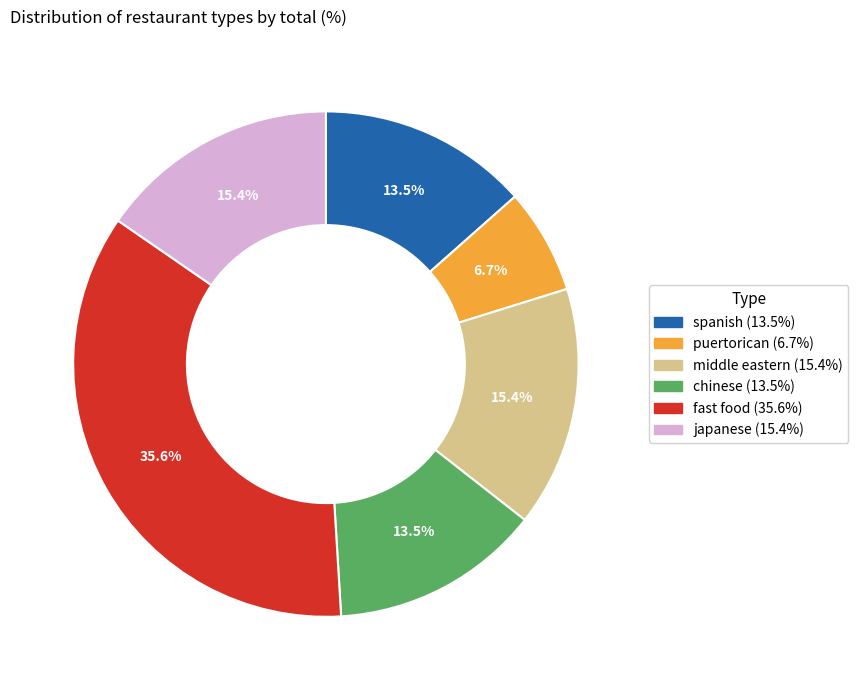

How many segments does this pie chart have?

6